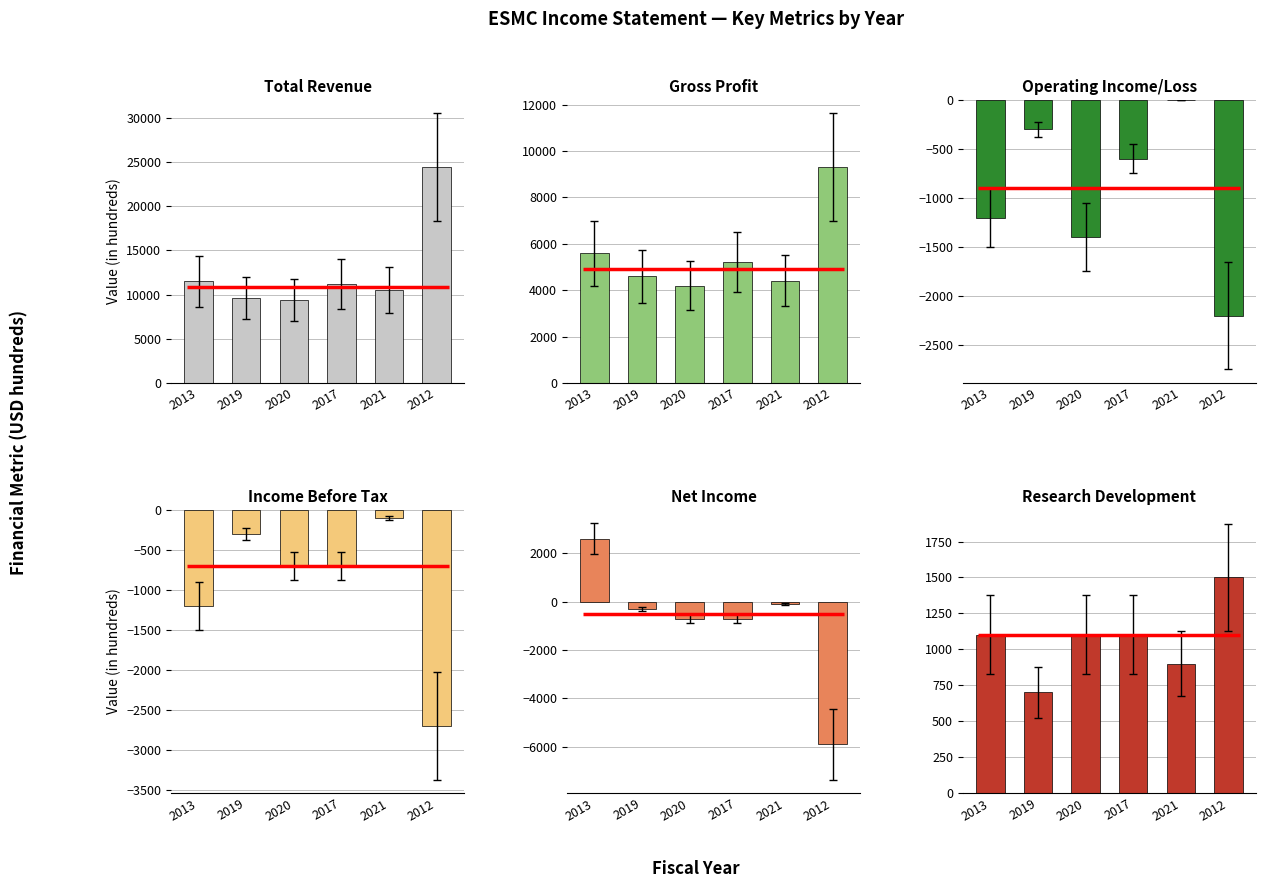

Between 2012 and 2013, which is larger?

2012